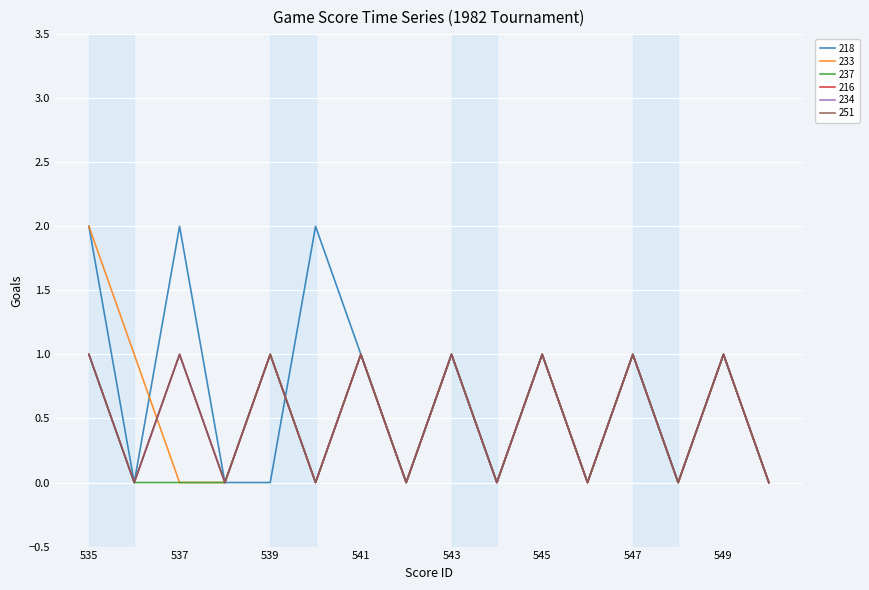

Does the chart have visible grid lines?

Yes